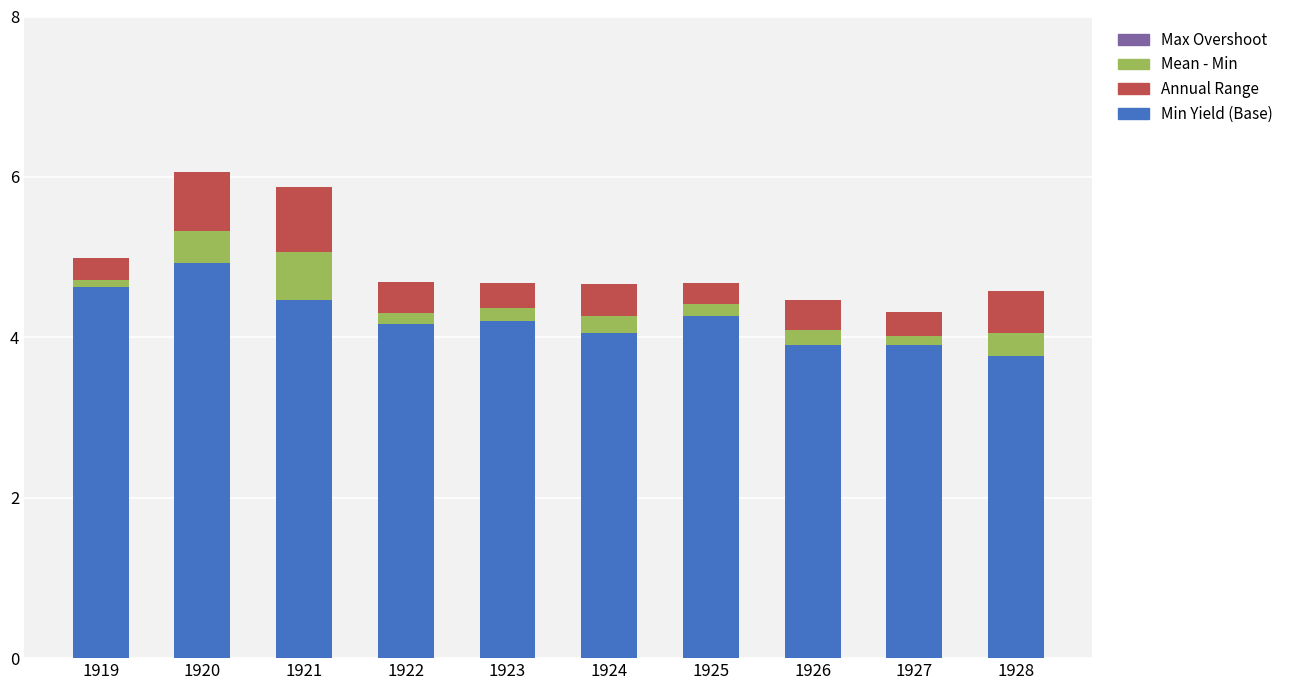

Is it true that Min Yield (Base) equals 3.9 at 1927?

True